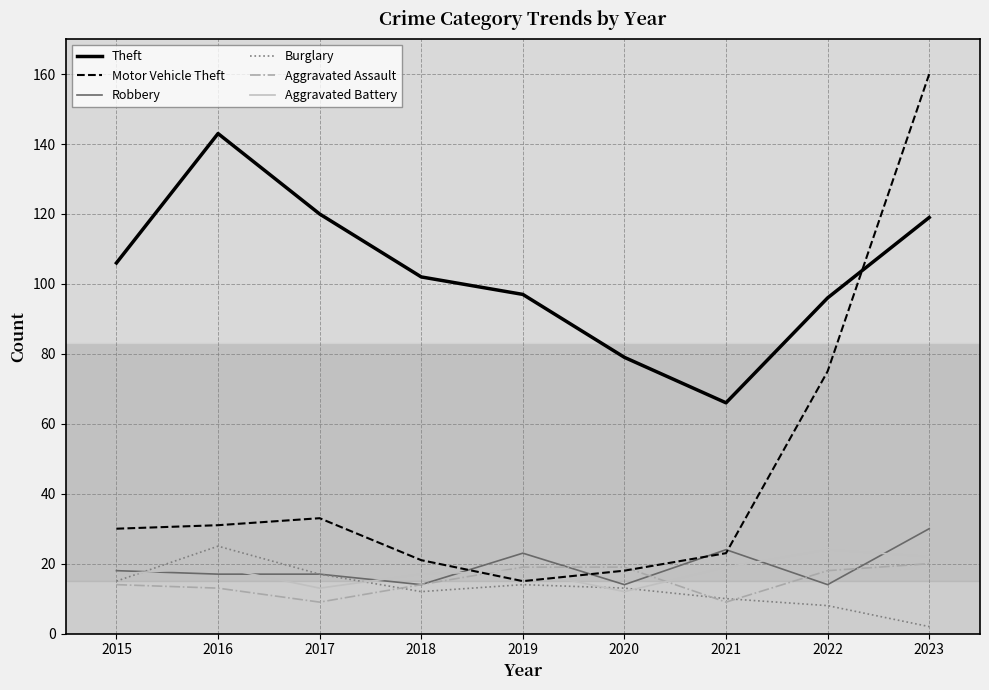

Is it true that Aggravated Assault equals 20 at 2023?

True